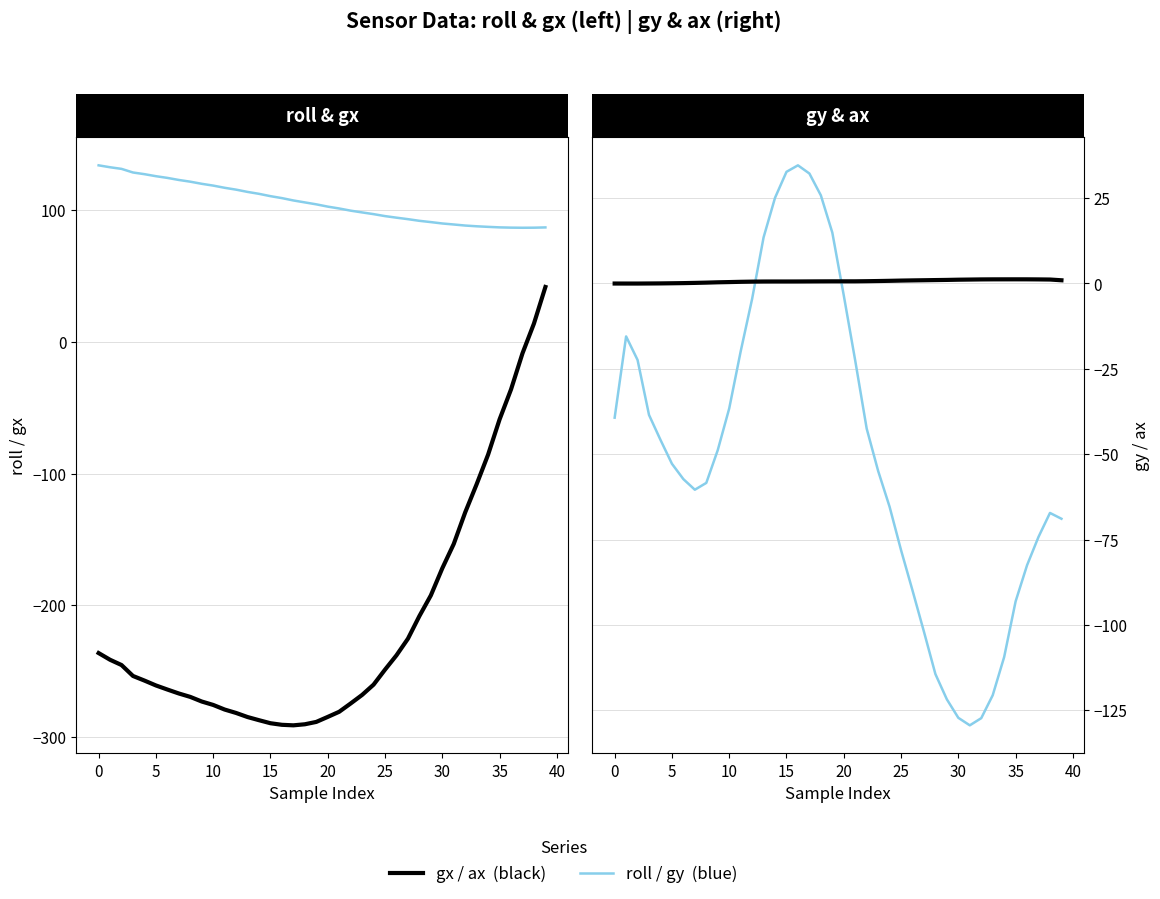

What is the difference between the second highest and minimum values in the ax series?

1.2